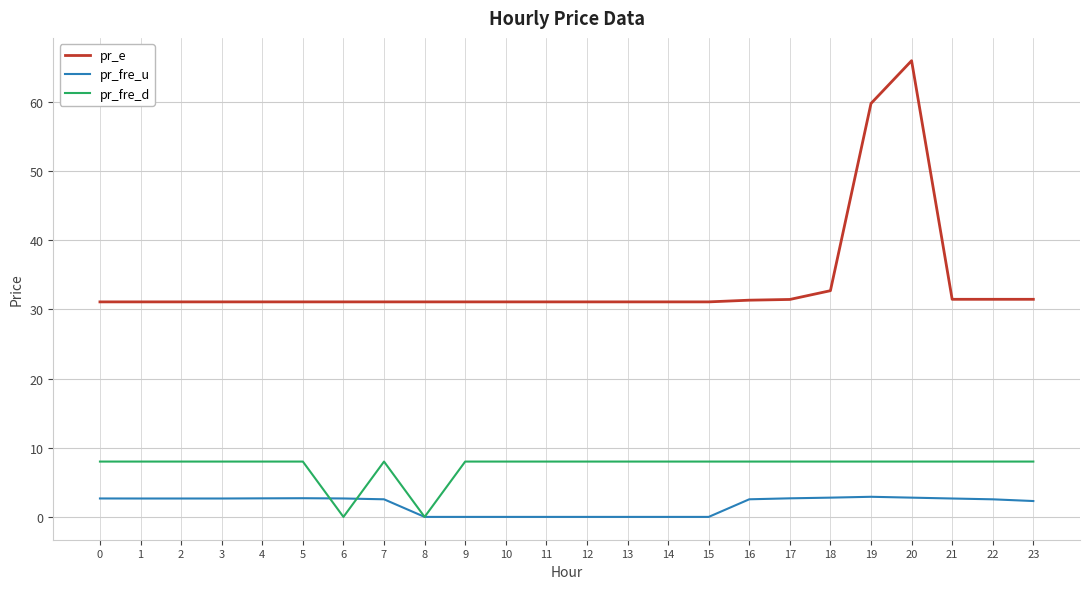

What is the maximum value for pr_fre_d?

8.0